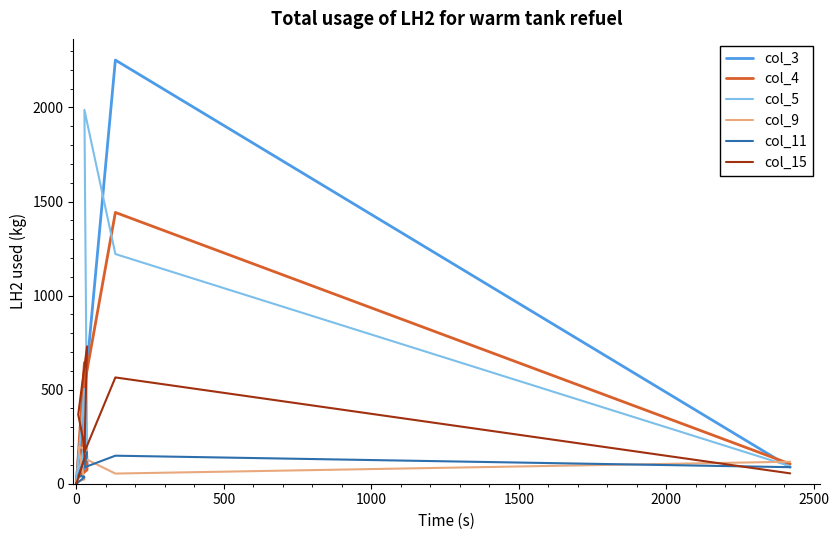

What is the difference between the maximum and minimum values in the col_15 series?

730